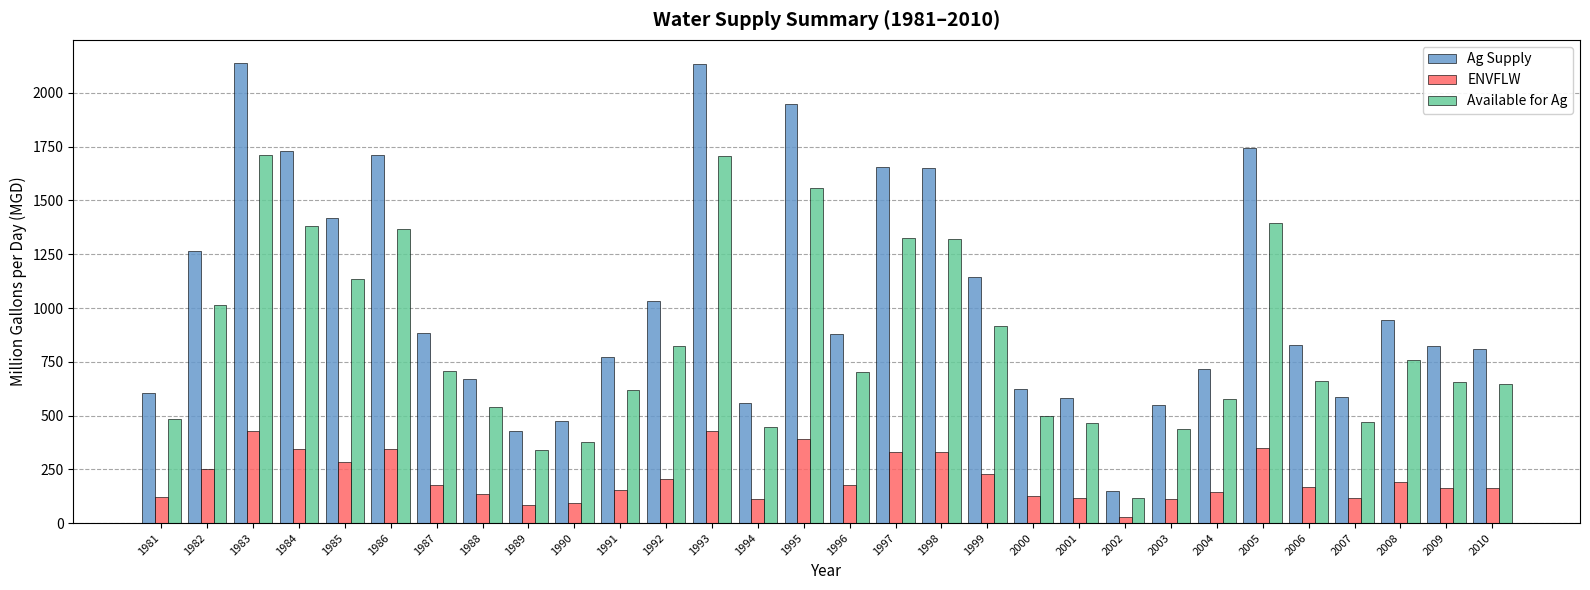

Rank the series by their maximum value, from highest to lowest.

Ag Supply, Available for Ag, ENVFLW